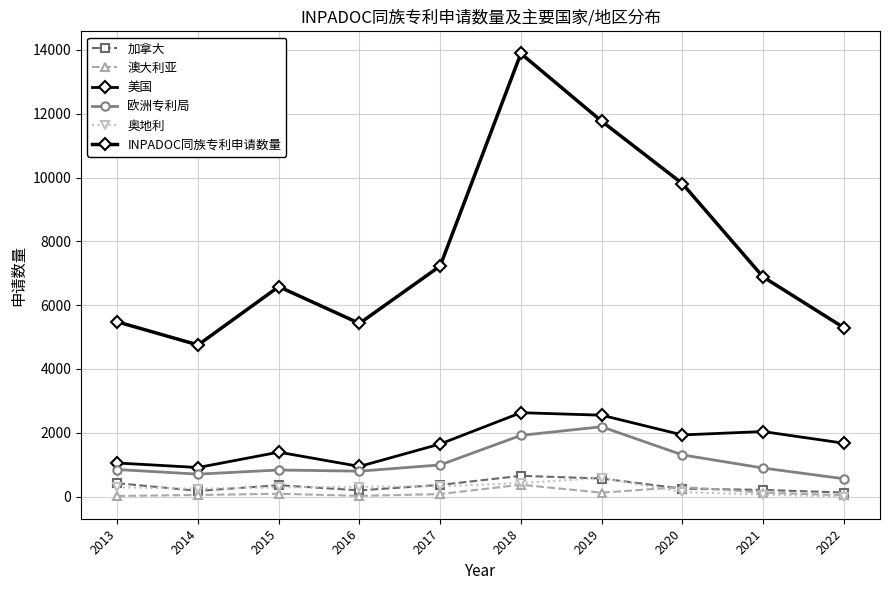

Reading left to right, what are all the values shown in this chart?

加拿大: 2013=419	2014=179	2015=356	2016=194	2017=366	2018=650	2019=566	2020=248	2021=209	2022=126
澳大利亚: 2013=20	2014=50	2015=88	2016=22	2017=79	2018=370	2019=123	2020=301	2021=125	2022=38
美国: 2013=1052	2014=911	2015=1392	2016=945	2017=1648	2018=2629	2019=2551	2020=1932	2021=2038	2022=1673
欧洲专利局: 2013=848	2014=703	2015=833	2016=796	2017=992	2018=1918	2019=2189	2020=1307	2021=895	2022=559
奥地利: 2013=292	2014=247	2015=289	2016=307	2017=320	2018=425	2019=584	2020=141	2021=62	2022=0
INPADOC同族专利申请数量: 2013=5476	2014=4752	2015=6579	2016=5428	2017=7226	2018=13887	2019=11766	2020=9812	2021=6887	2022=5297